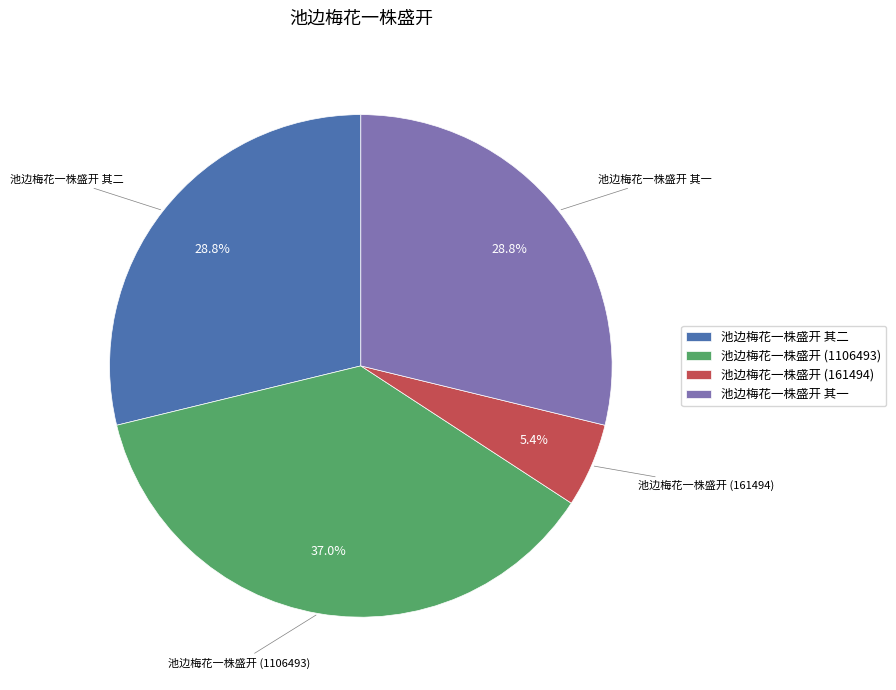

Count the number of slices in the pie.

4